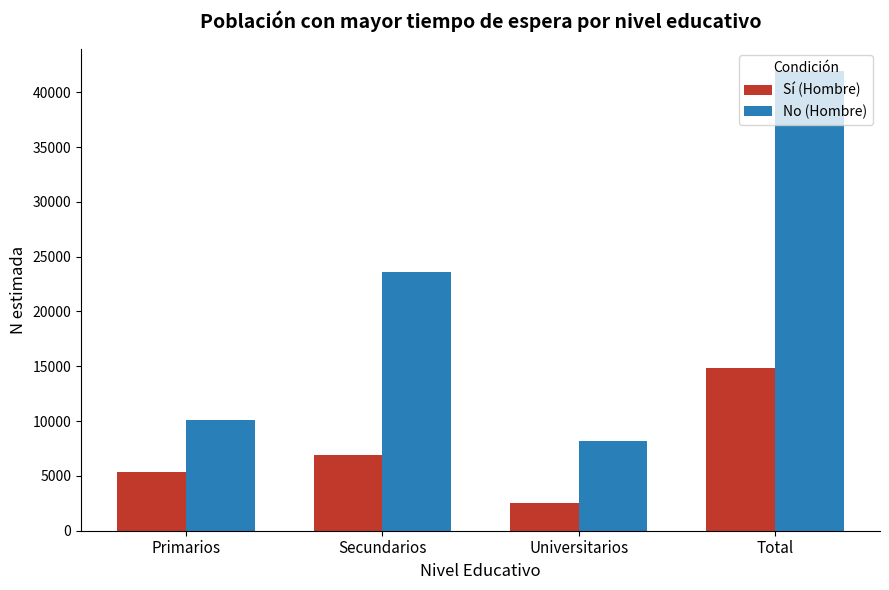

At which label does No (Hombre) reach its minimum?

Universitarios